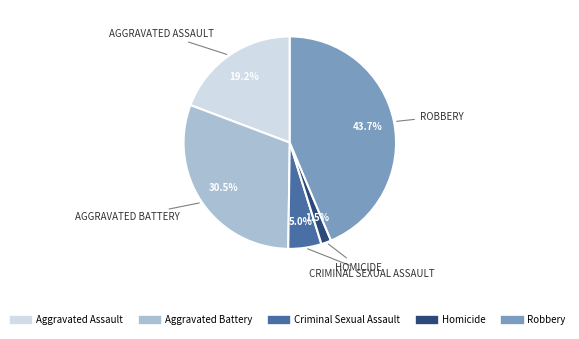

Is it true that Aggravated Assault is 34% of the pie?

False